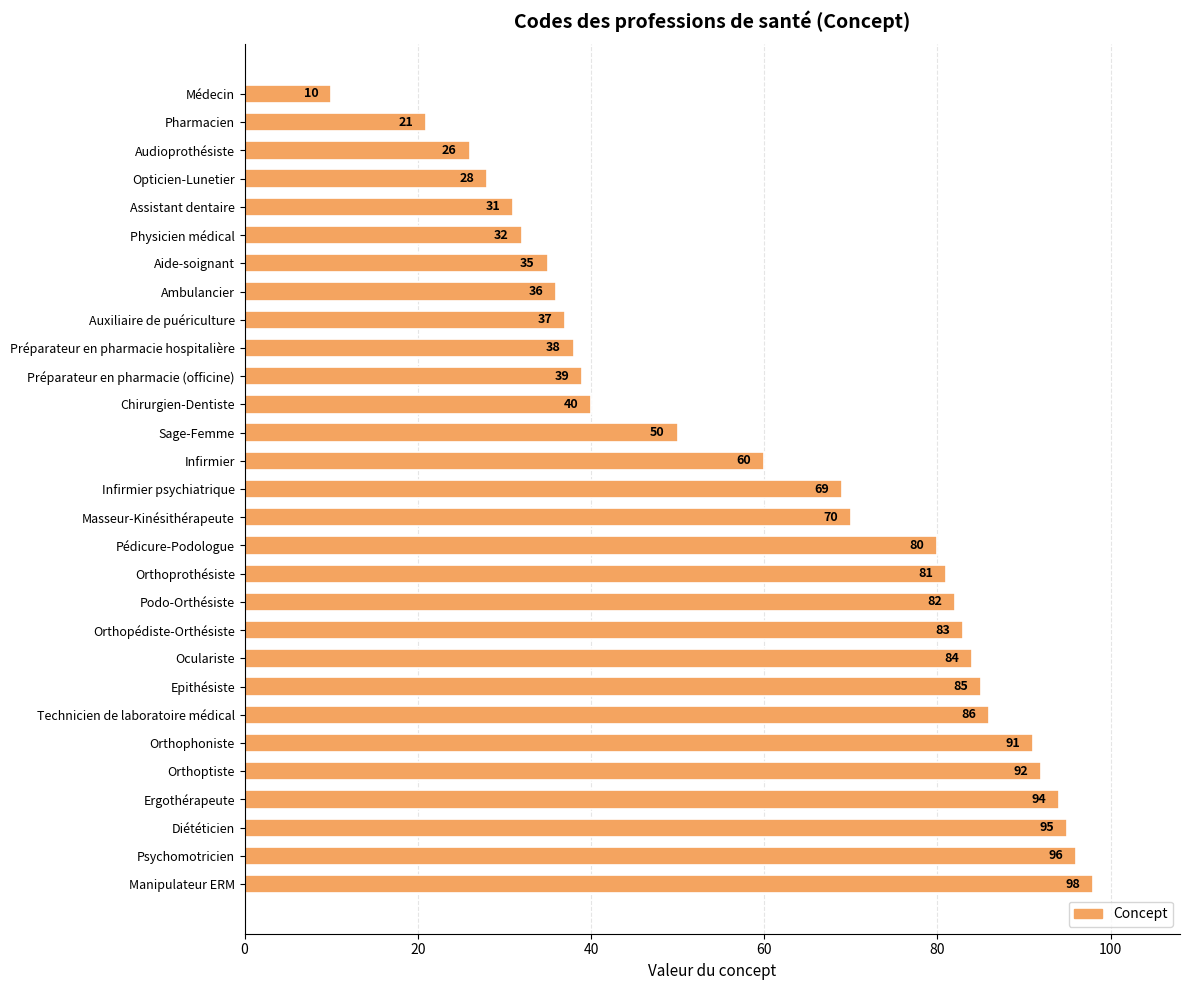

Reading top to bottom, extract all data points from this chart.

10	21	26	28	31	32	35	36	37	38	39	40	50	60	69	70	80	81	82	83	84	85	86	91	92	94	95	96	98